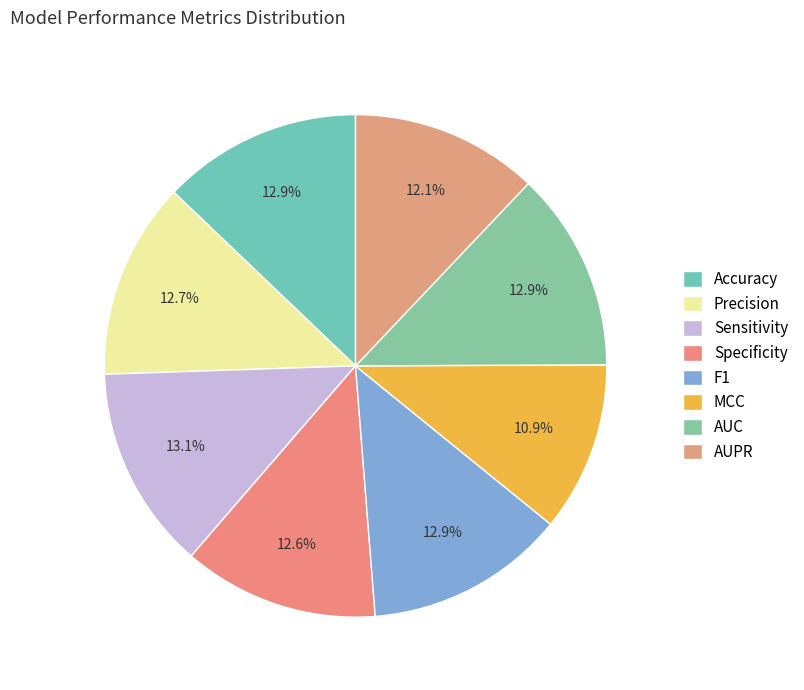

How many segments does this pie chart have?

8